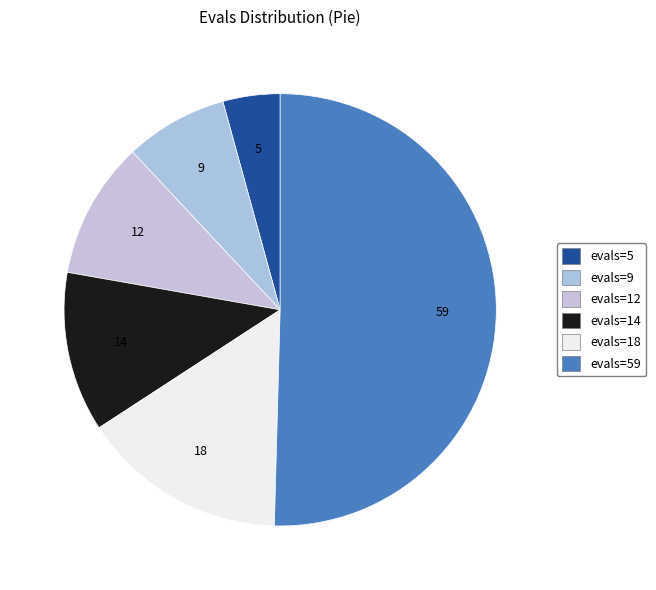

To the nearest percent, what portion does evals=14 represent?

12%